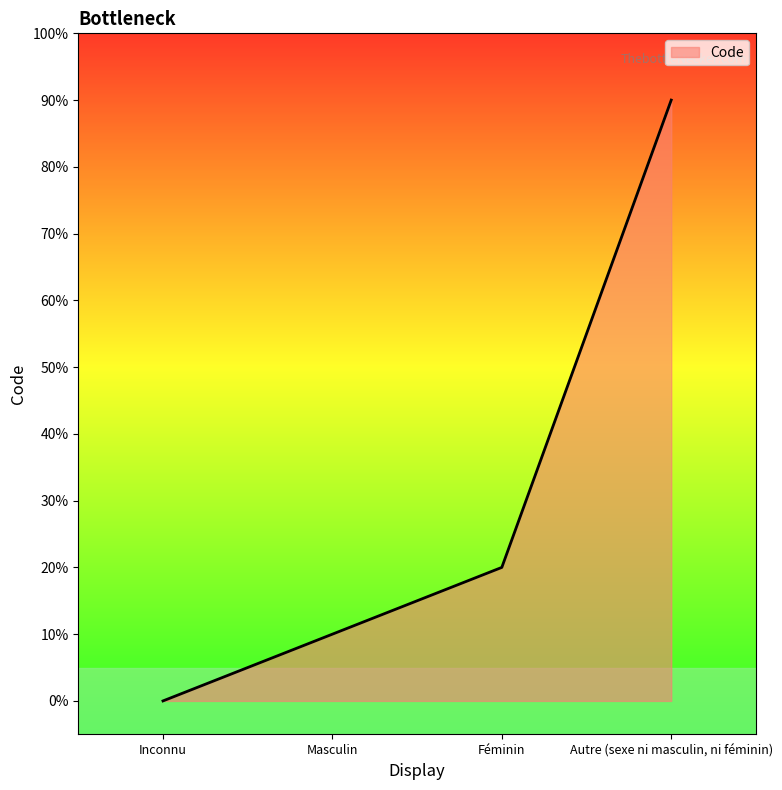

The value at Autre (sexe ni masculin, ni féminin) is 9. True or false?

True